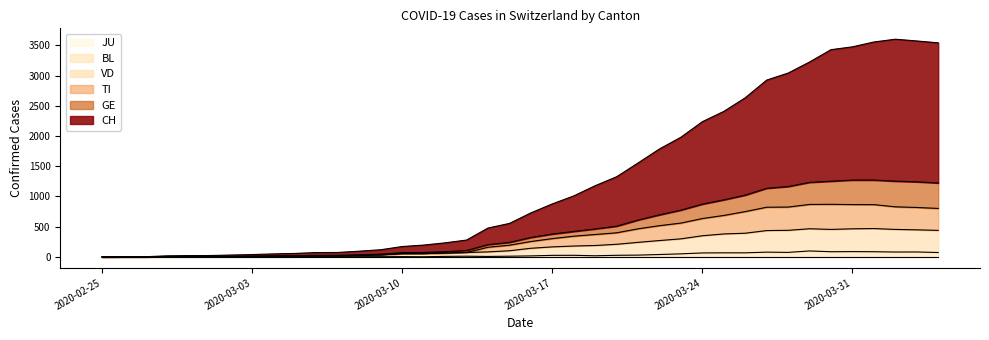

True or false: TI and CH intersect in this chart.

False